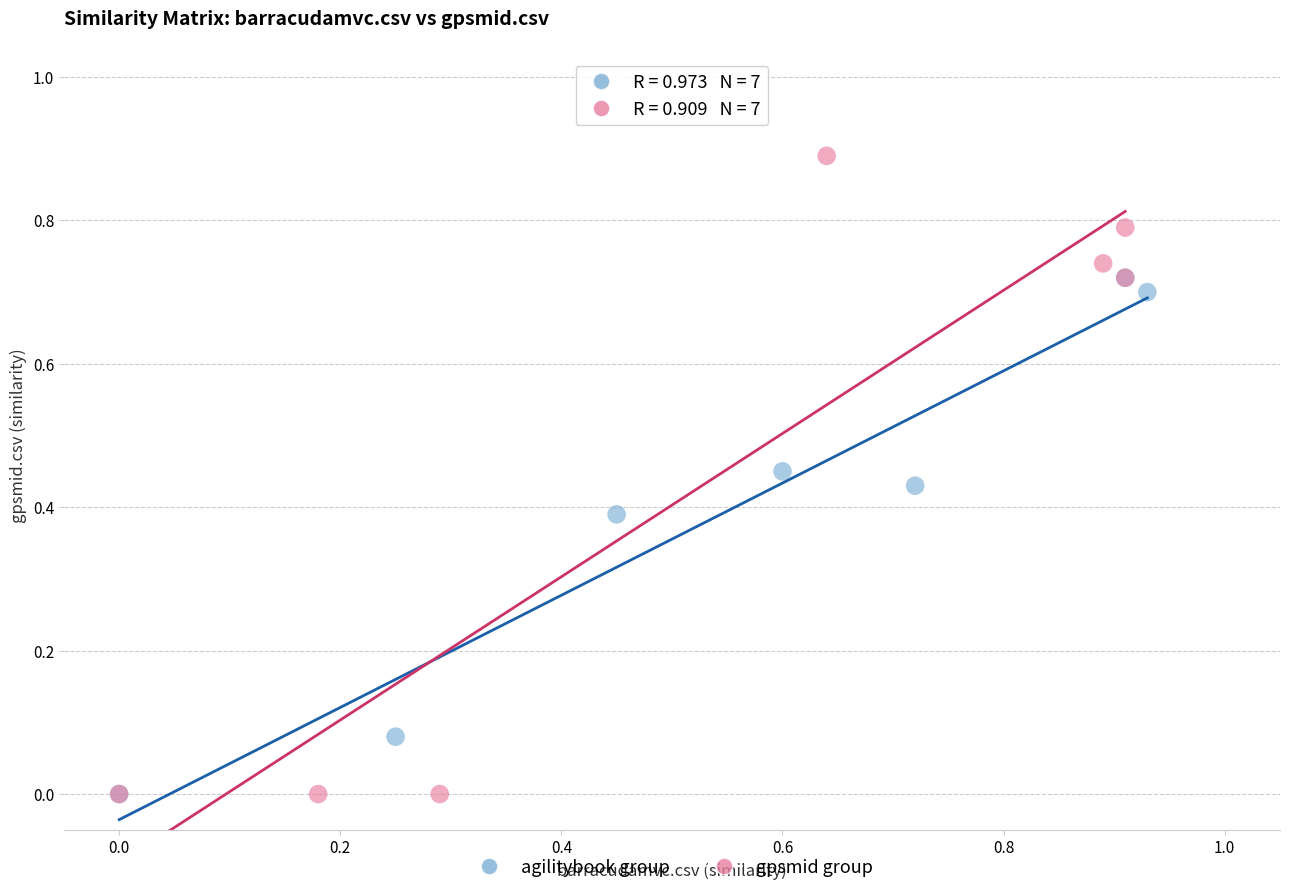

What are all the series names shown in the legend?

agilitybook group, gpsmid group